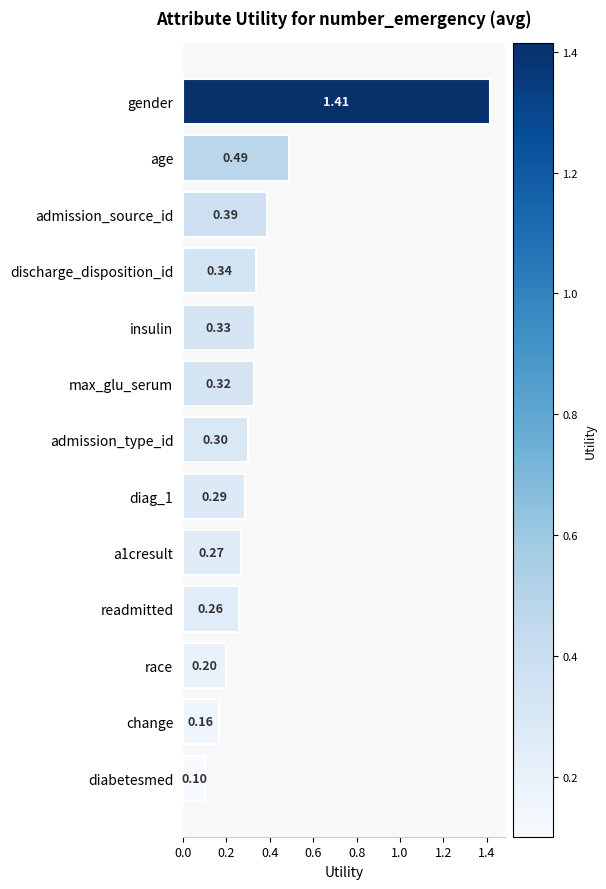

Which has a higher value, insulin or discharge_disposition_id?

discharge_disposition_id